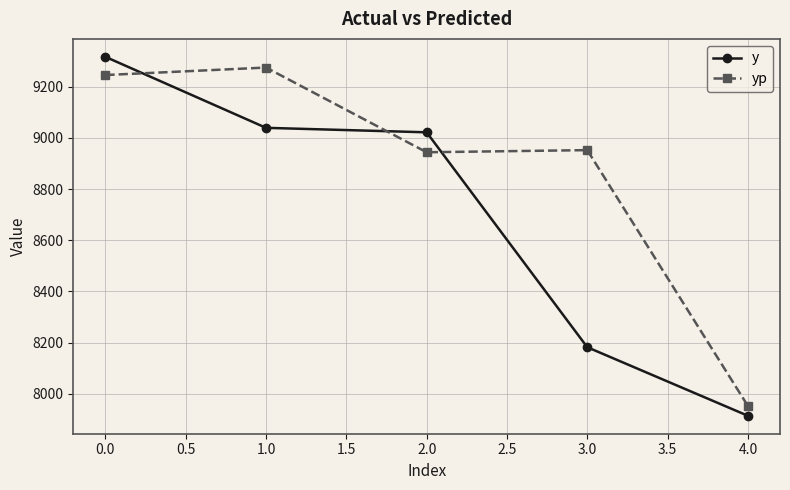

What is the maximum value shown in the chart?

9317.0